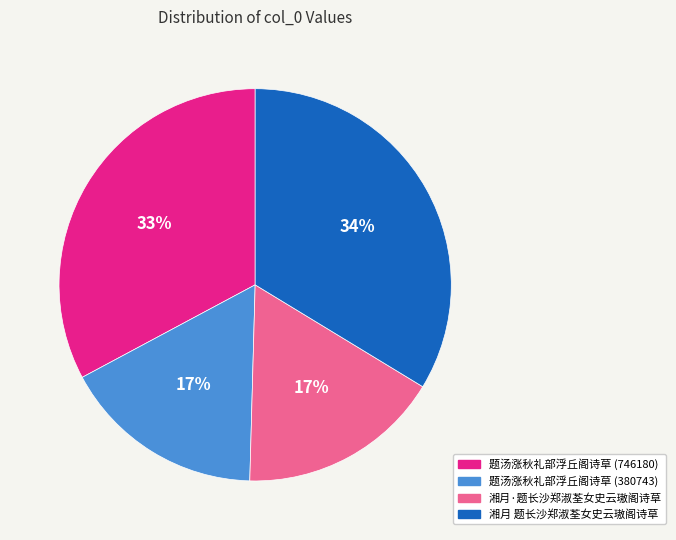

The 题汤涨秋礼部浮丘阁诗草 (380743) slice represents 6% of the pie. True or false?

False